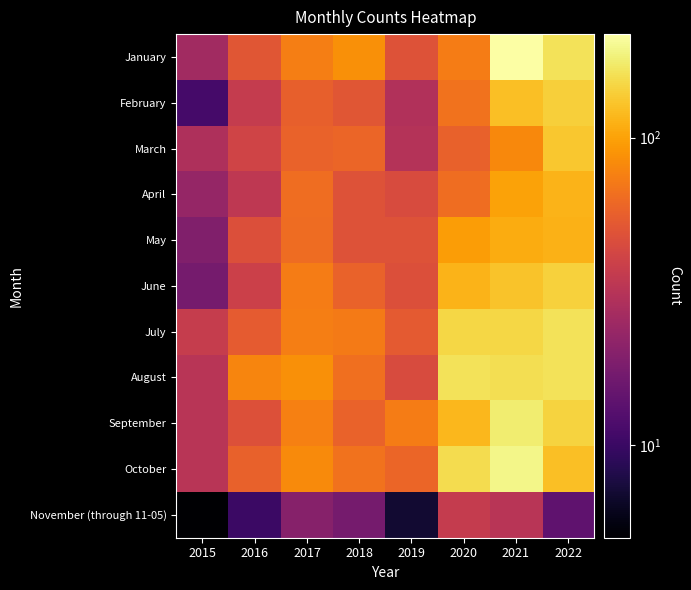

Reading left to right, what are all the values shown in this chart?

January: 2015=26	2016=51	2017=75	2018=86	2019=49	2020=74	2021=217	2022=162
February: 2015=11	2016=36	2017=56	2018=51	2019=30	2020=67	2021=125	2022=140
March: 2015=29	2016=41	2017=58	2018=60	2019=31	2020=57	2021=81	2022=133
April: 2015=23	2016=34	2017=64	2018=49	2019=45	2020=64	2021=100	2022=115
May: 2015=19	2016=47	2017=63	2018=49	2019=49	2020=96	2021=108	2022=113
June: 2015=17	2016=39	2017=74	2018=58	2019=47	2020=114	2021=129	2022=143
July: 2015=37	2016=54	2017=75	2018=72	2019=53	2020=149	2021=150	2022=163
August: 2015=32	2016=79	2017=86	2018=65	2019=45	2020=163	2021=159	2022=163
September: 2015=32	2016=48	2017=76	2018=58	2019=73	2020=117	2021=178	2022=144
October: 2015=32	2016=57	2017=83	2018=67	2019=60	2020=156	2021=194	2022=124
November (through 11-05): 2015=5	2016=10	2017=20	2018=17	2019=7	2020=36	2021=32	2022=14